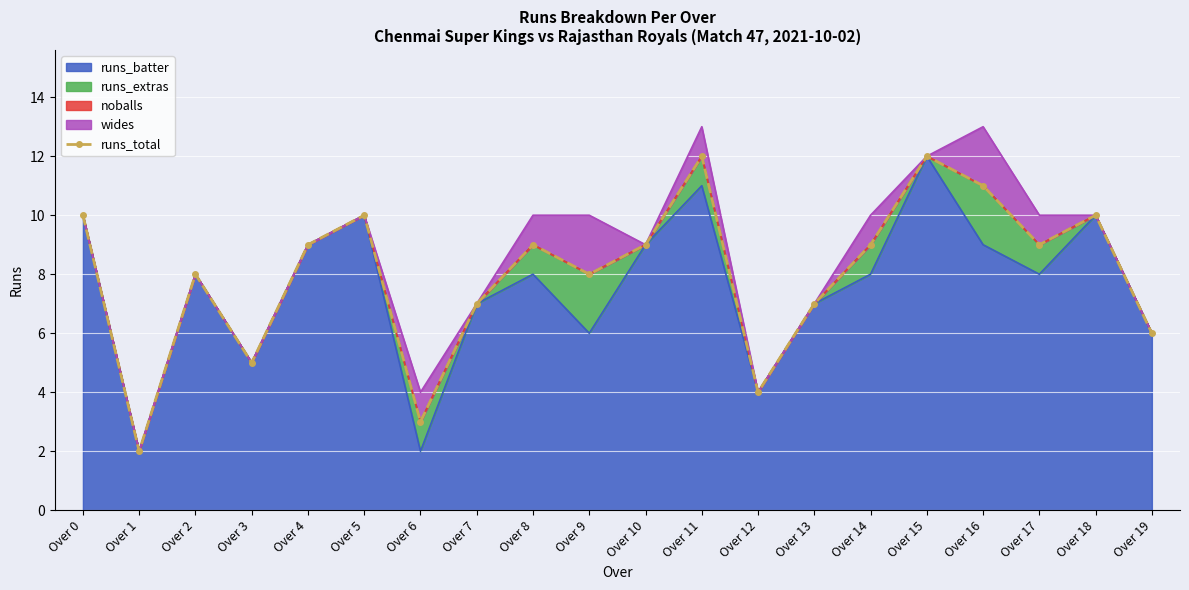

What value does the data have at Over 6, to the nearest 5?

5